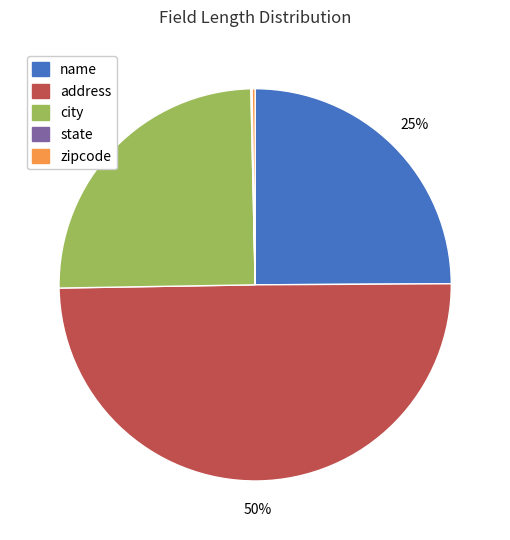

Between address and city, which is larger?

address